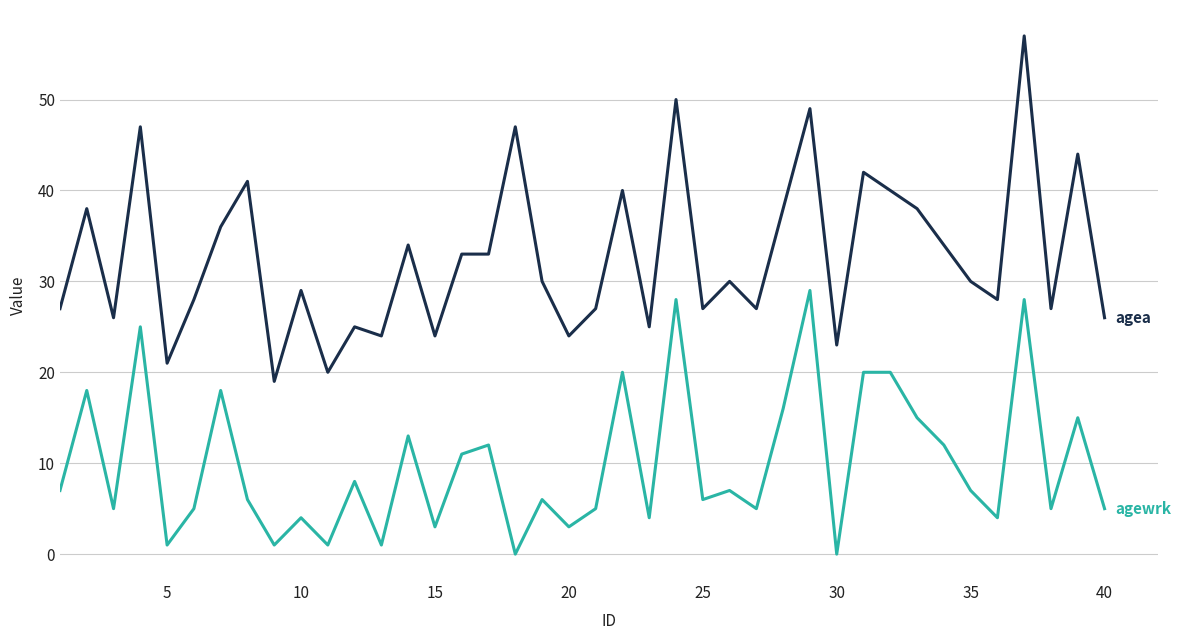

What is the maximum value shown in the chart?

57